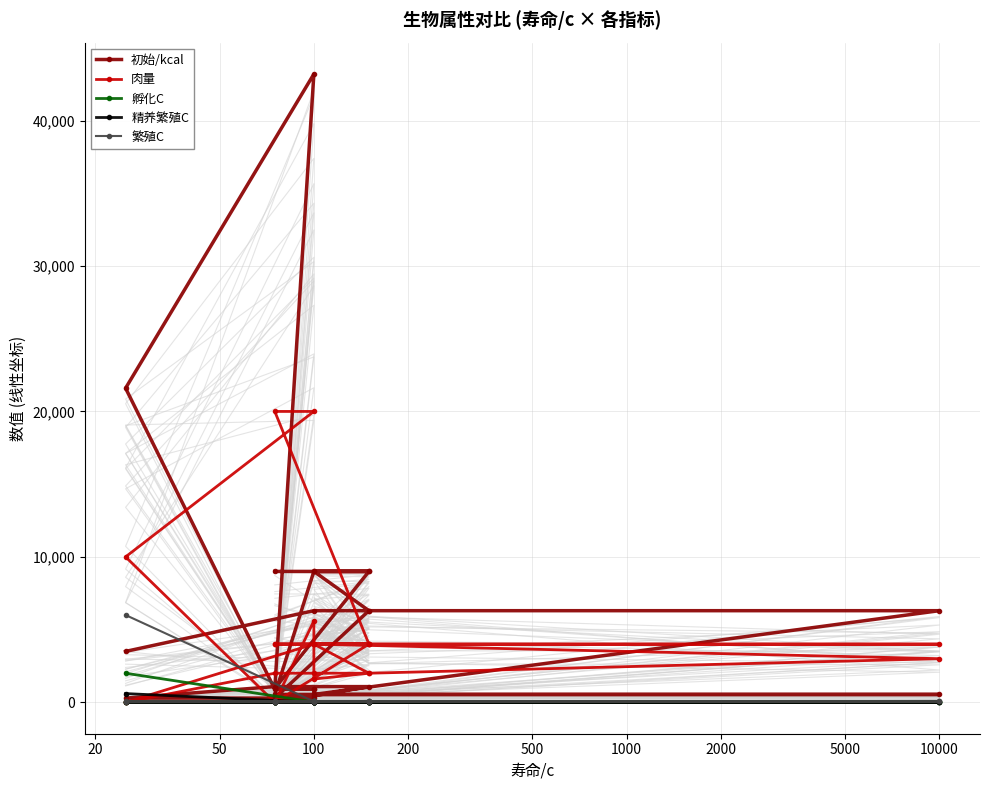

Between 2000000 and 22, which series saw the biggest shift?

初始/kcal